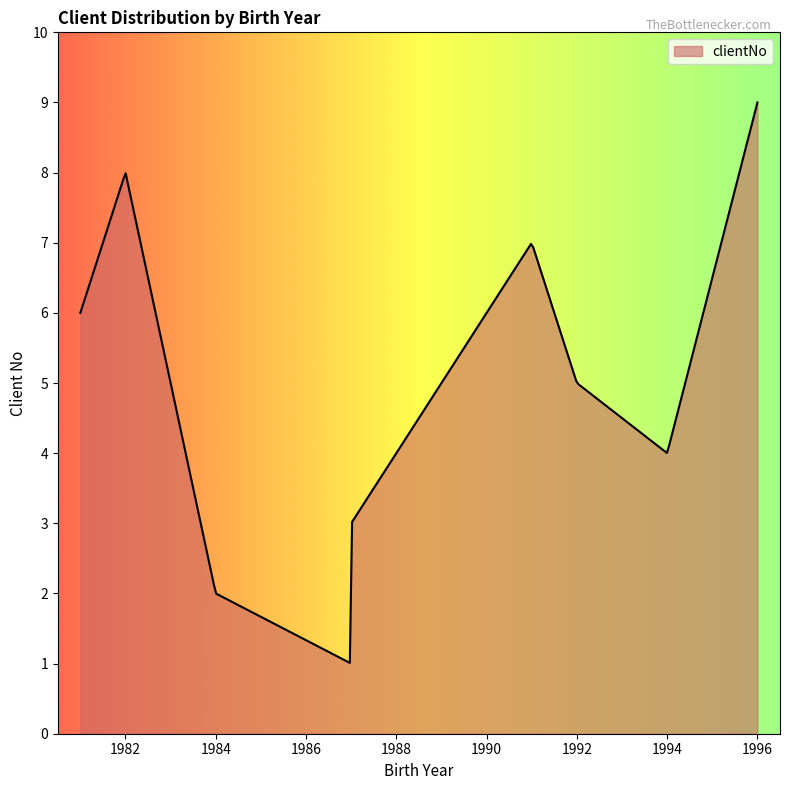

What is the greatest value displayed?

9.0